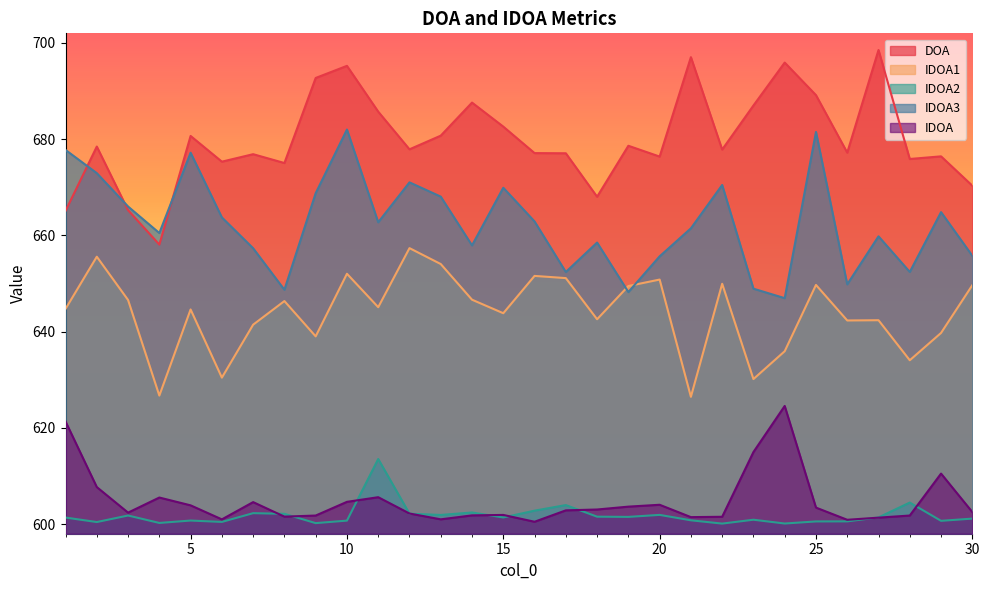

What is the highest value of the IDOA2 series?

613.5